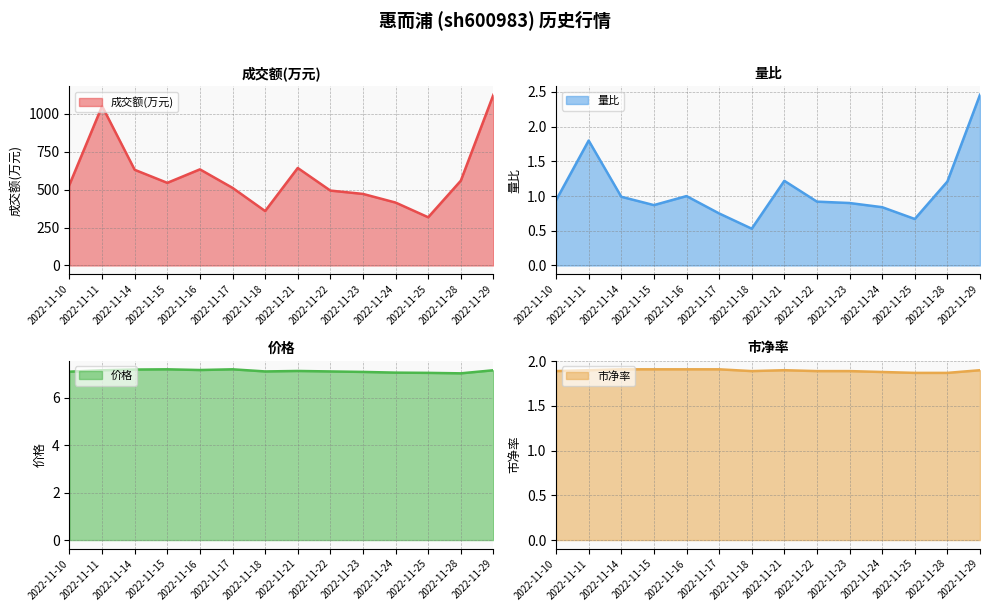

Where is the first local maximum for 市净率?

2022-11-21